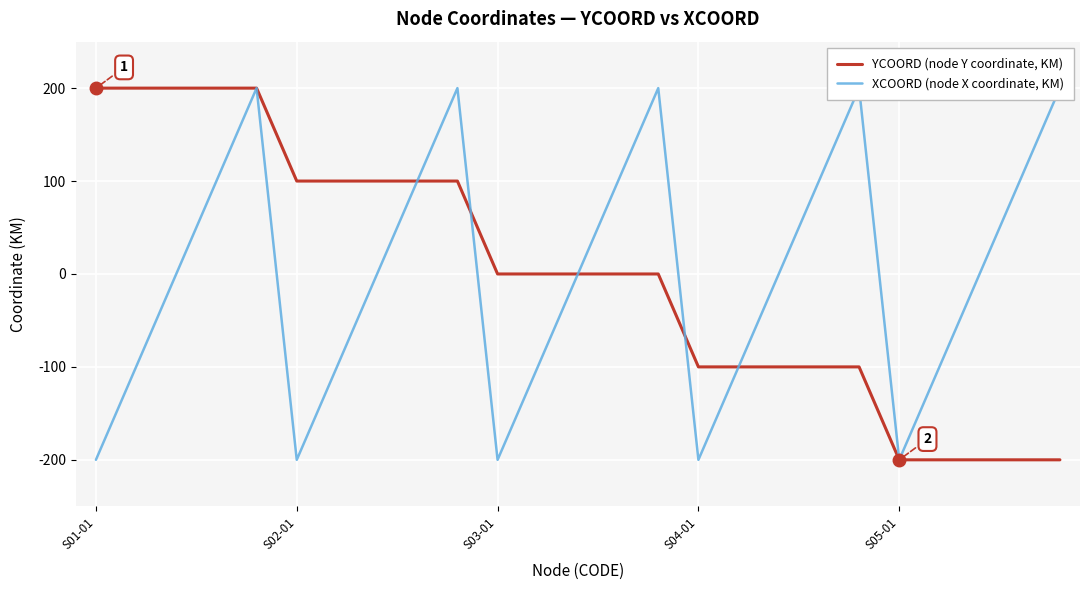

Is the value of XCOORD (node X coordinate, KM) at 13 greater than the value of YCOORD (node Y coordinate, KM) at 18?

Yes